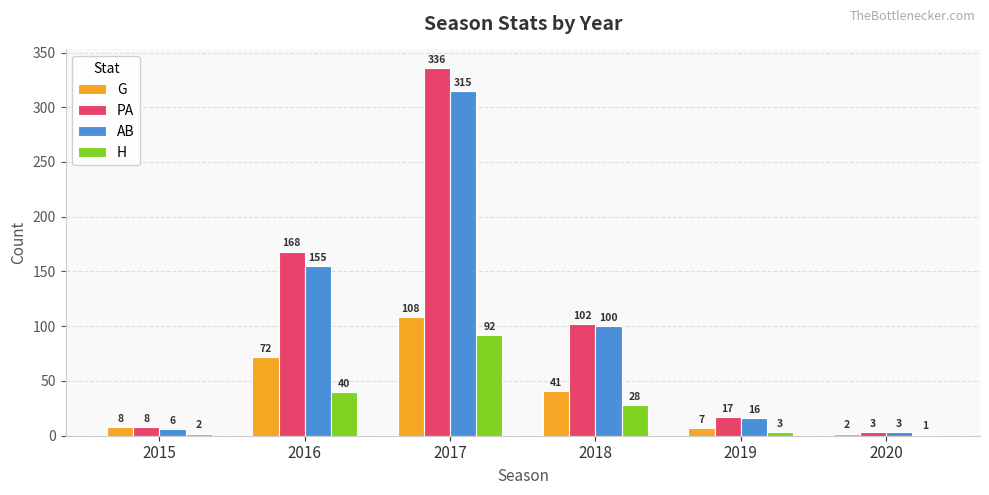

The value of G at 2018 is 41. True or false?

True